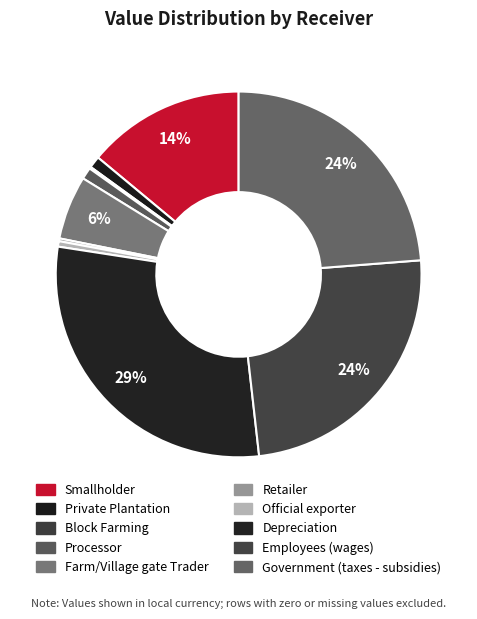

Rank the categories by value from highest to lowest.

Depreciation, Employees (wages), Government (taxes - subsidies), Smallholder, Farm/Village gate Trader, Private Plantation, Processor, Official exporter, Retailer, Block Farming